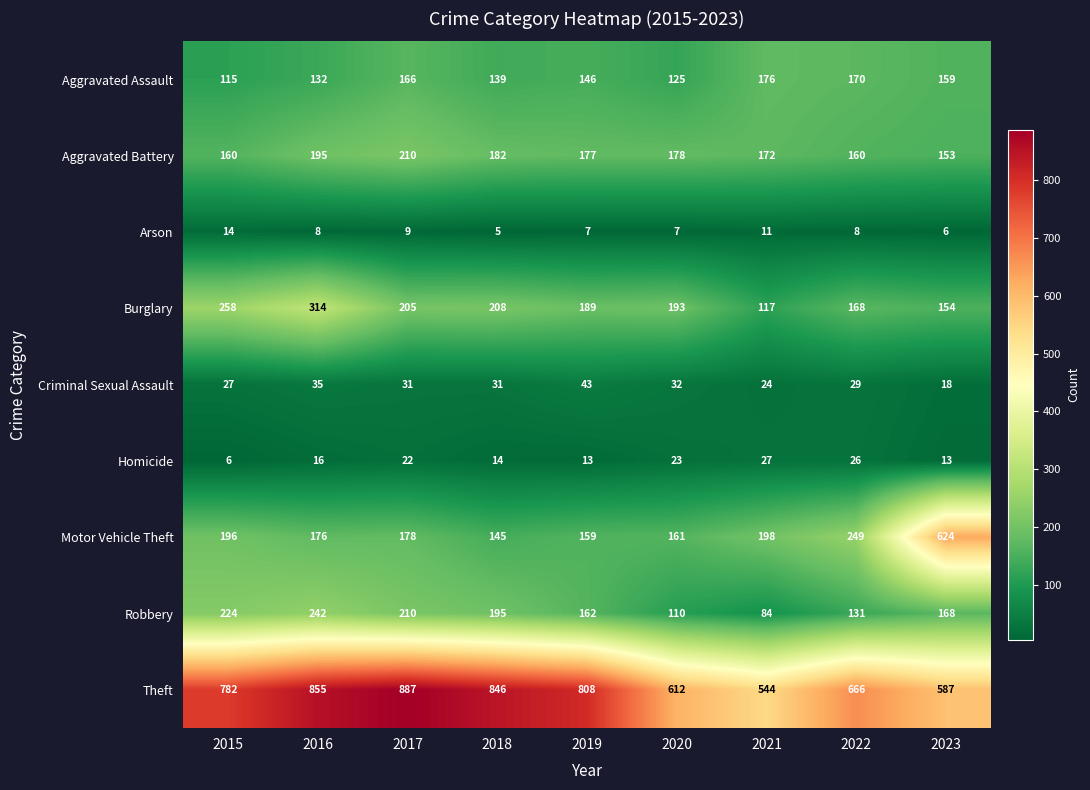

At which category is the sum across all series the highest?

2016